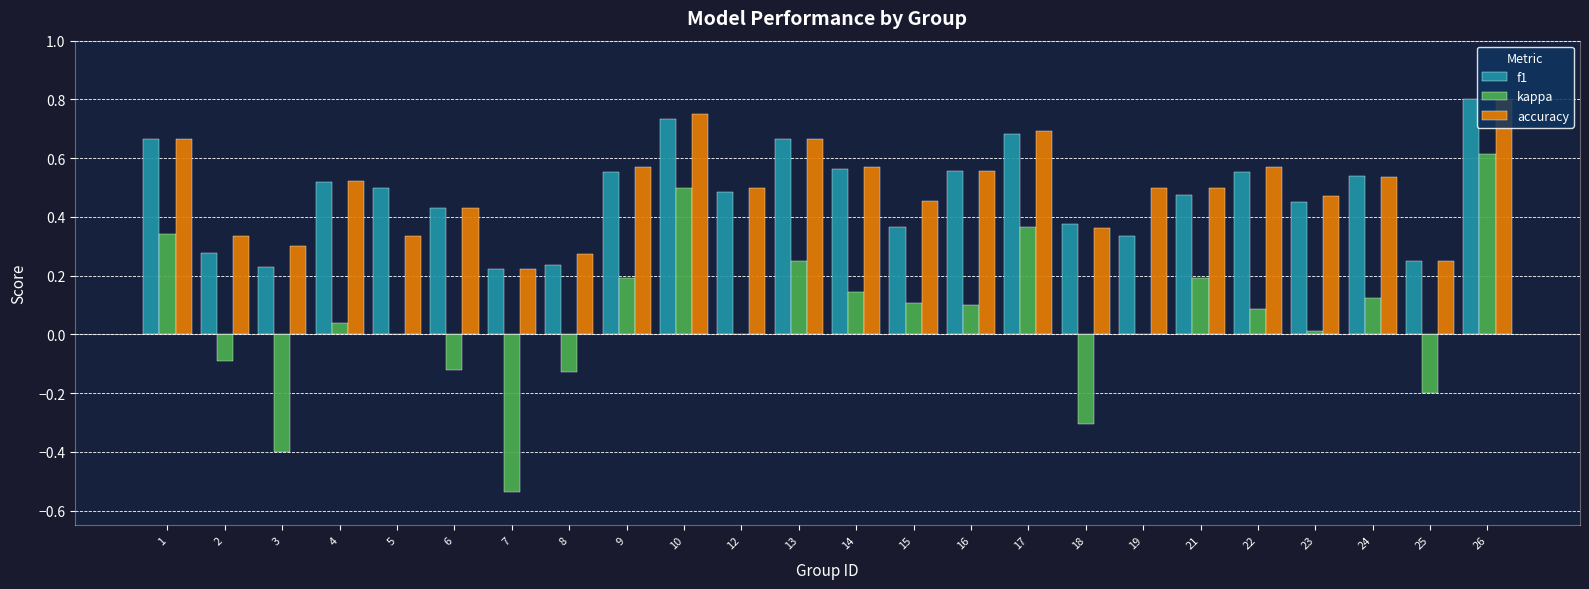

The f1 series shows 0.9 at 22. True or false?

False